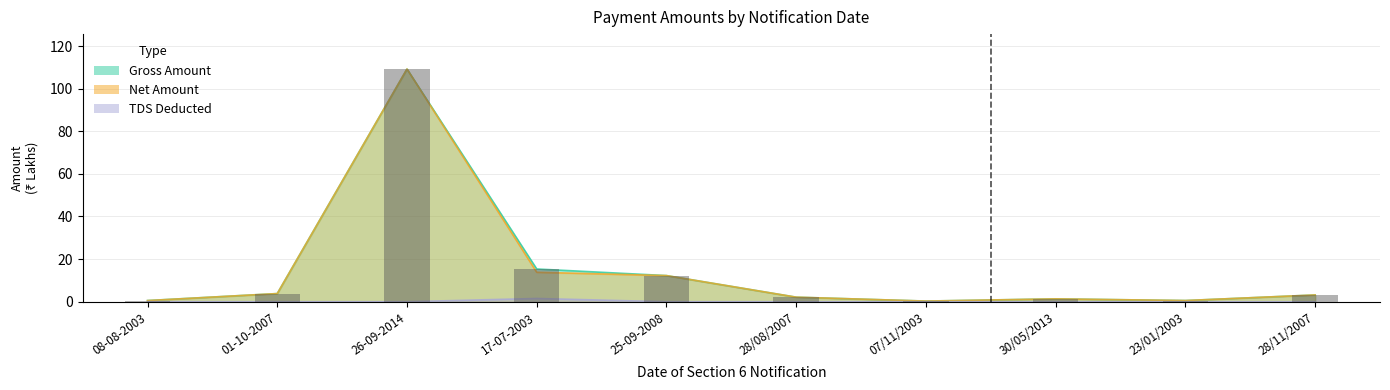

Is it true that Net Amount equals 0.7 at 23/01/2003?

False